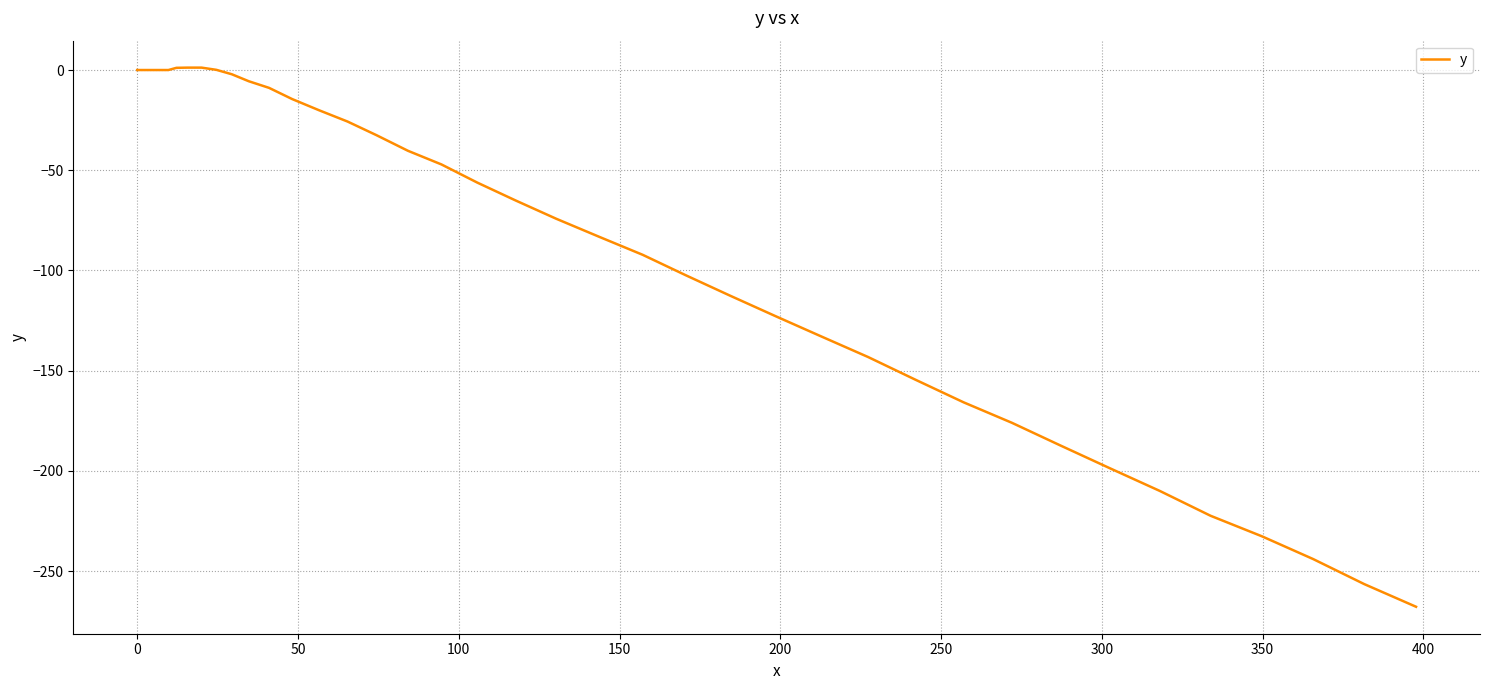

What is the difference between the maximum and minimum values?

269.0